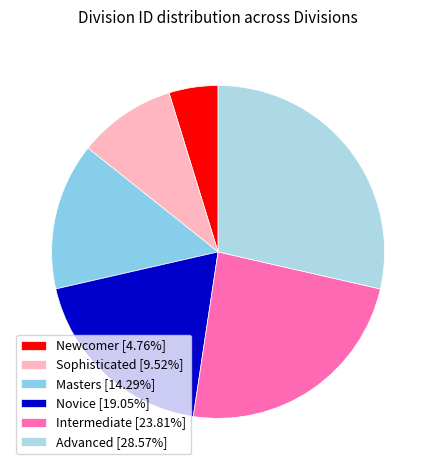

True or false: Advanced accounts for 14% of the total.

False